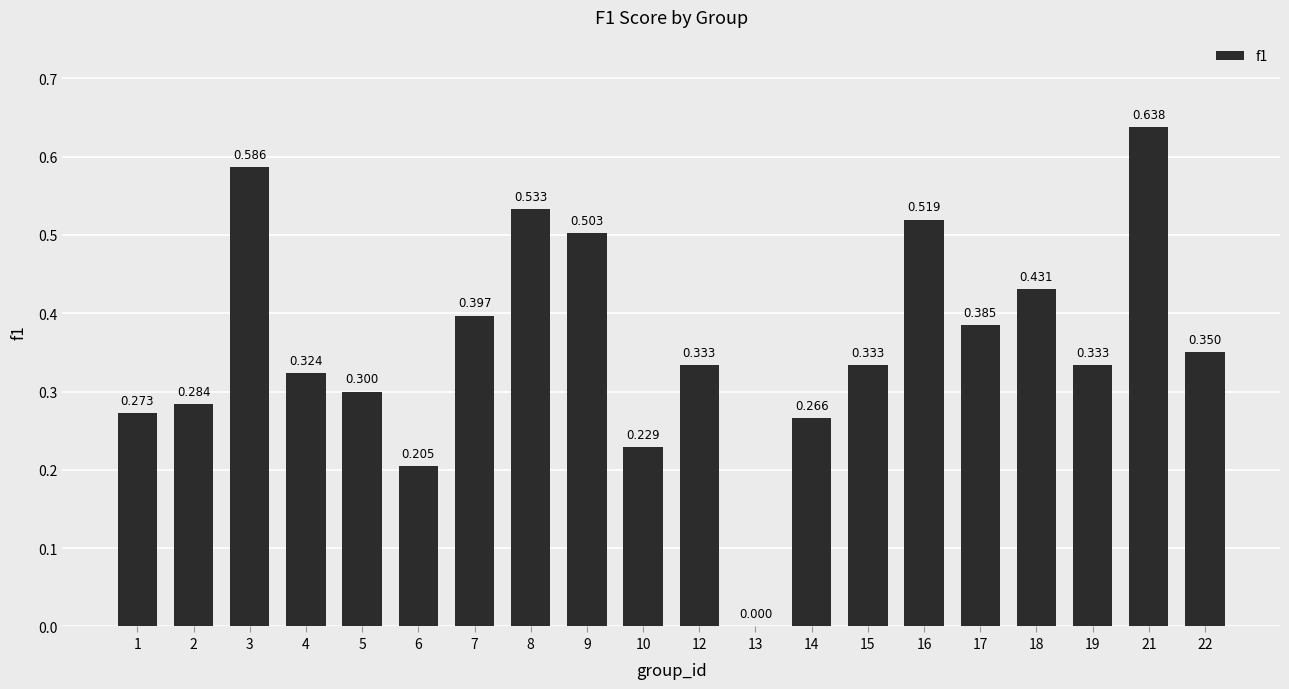

How many categories are shown in the chart?

20